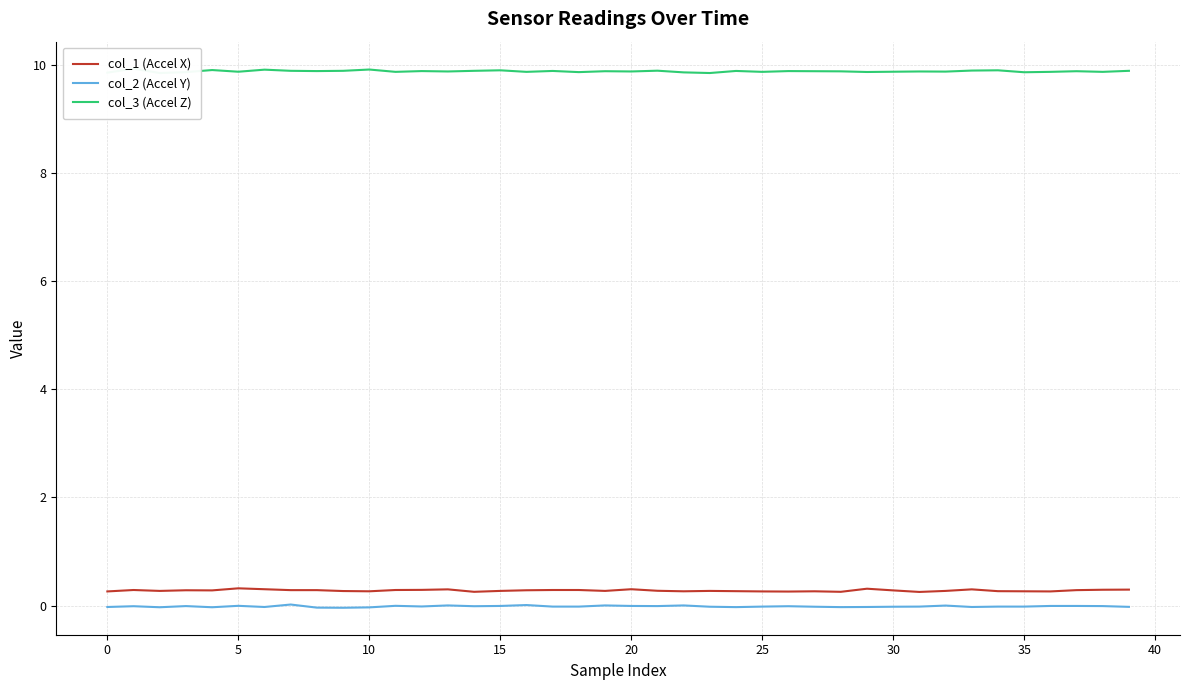

At 23, list the series in order from largest to smallest.

col_3 (Accel Z), col_1 (Accel X), col_2 (Accel Y)